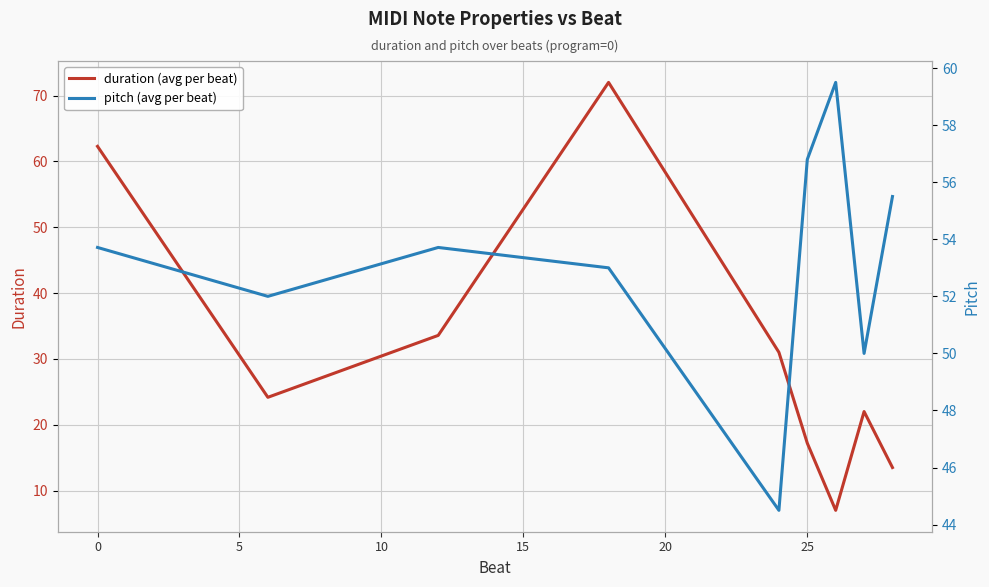

The duration (avg per beat) series shows 17.2 at 25. True or false?

True